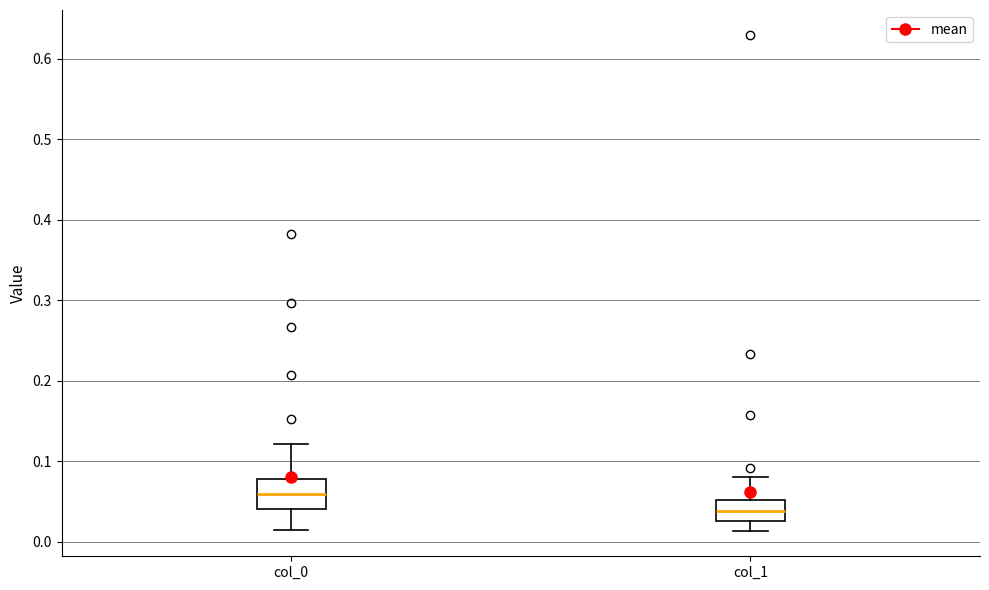

Comparing the boxes themselves (not the whiskers), which one is the tallest?

col_0